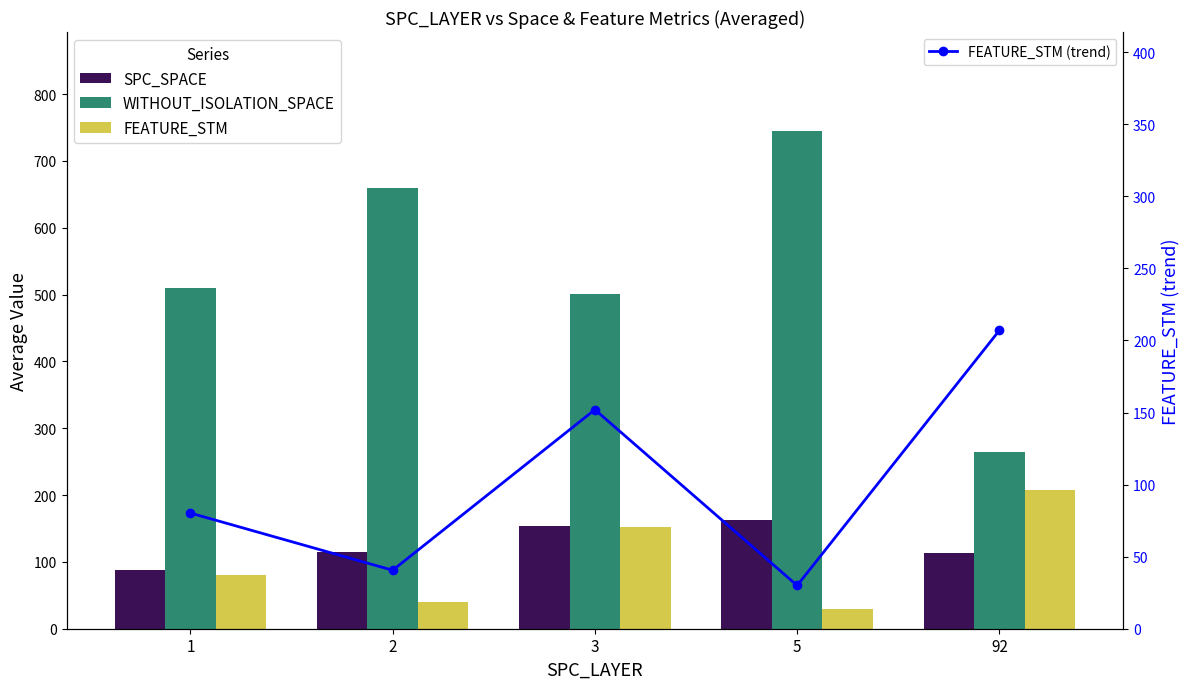

Between 1 and 92, which is larger?

92